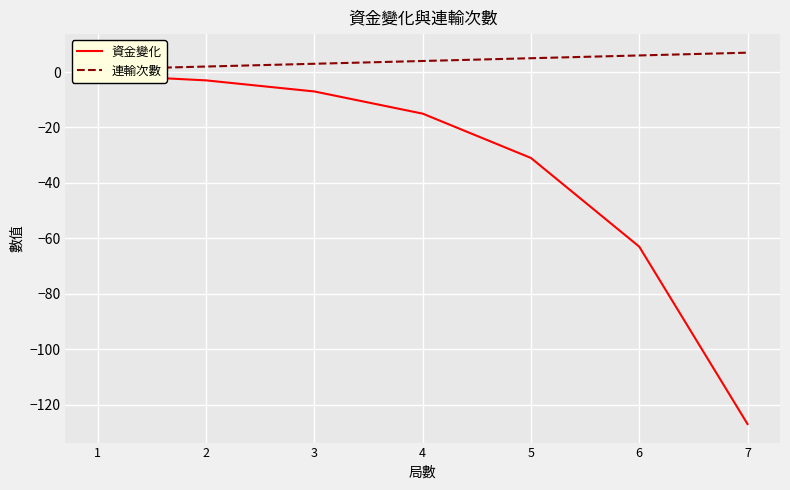

The value of 連輸次數 at 4 is 4. True or false?

True